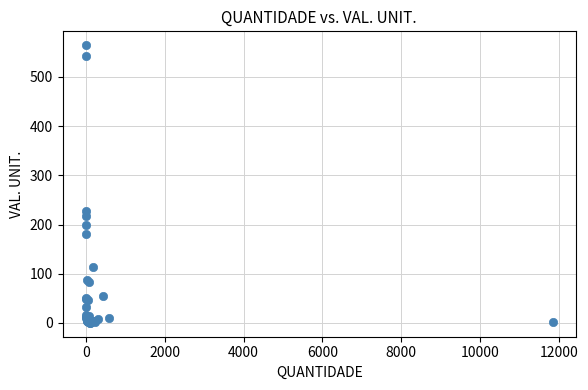

What Y value in the scatter plot is closest to 282?

228.3